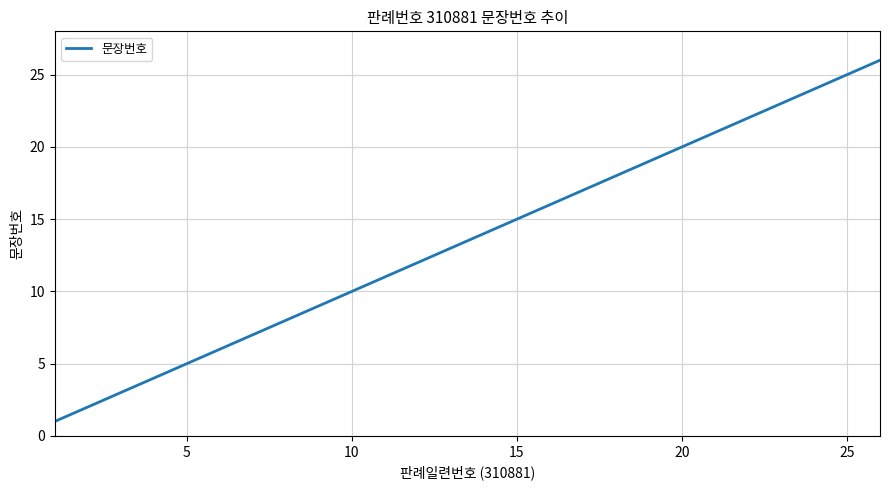

What is the smallest value displayed?

1